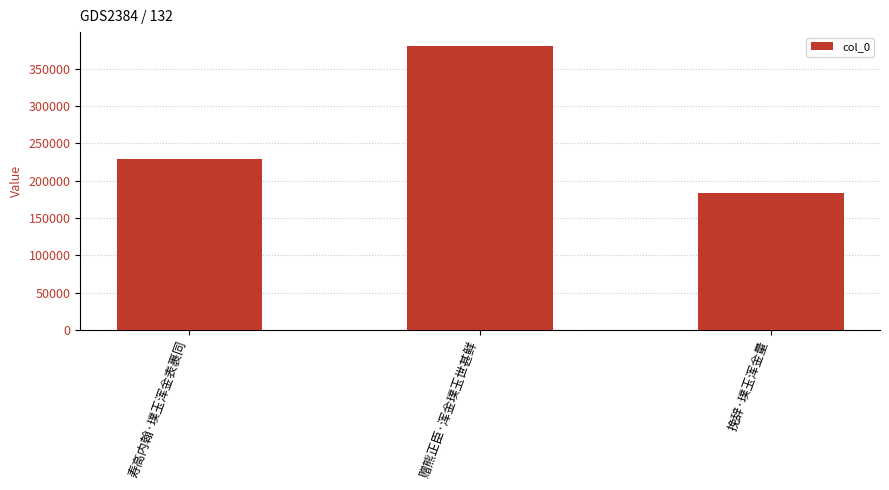

List the labels in order of value, largest first.

赠熊正臣·浑金璞玉世甚鲜, 寿高内翰·璞玉浑金表裹同, 挽辞·璞玉浑金量